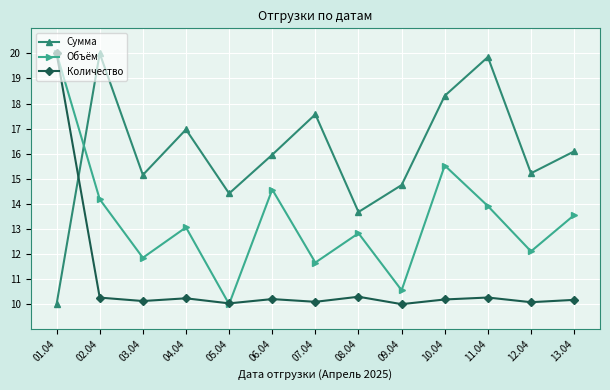

Which series changed the most between 01.04 and 12.04?

Количество